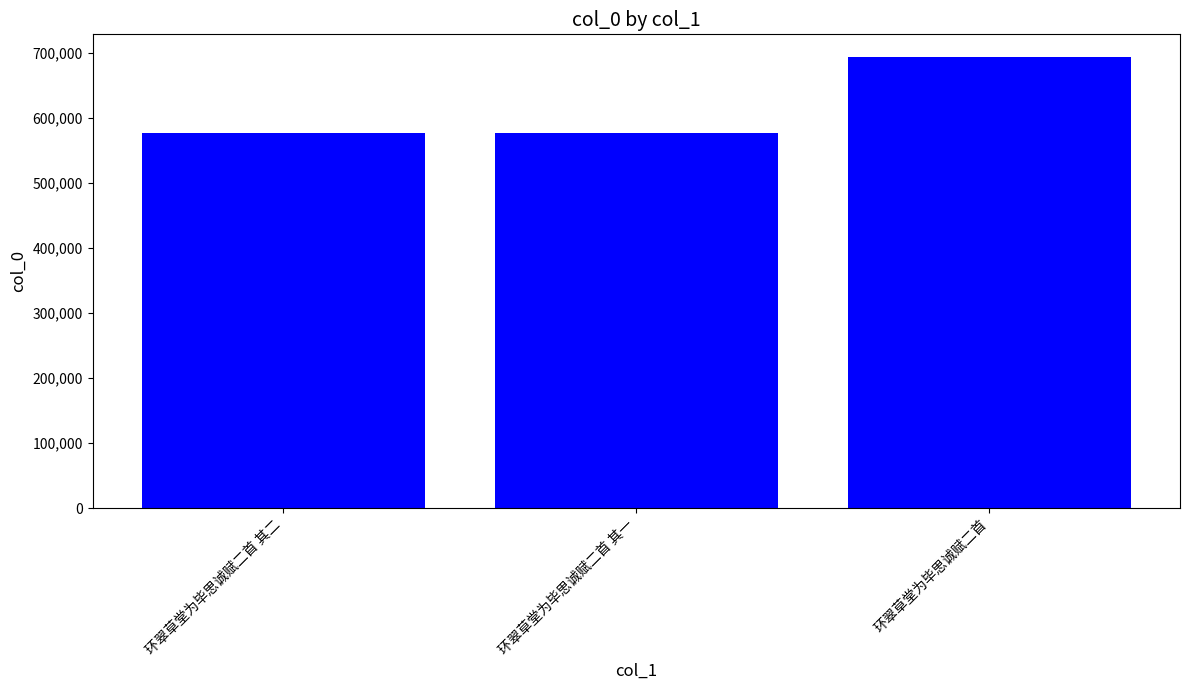

What is the ratio of the value at 环翠草堂为毕思诚赋二首 其二 to the value at 环翠草堂为毕思诚赋二首?

0.8